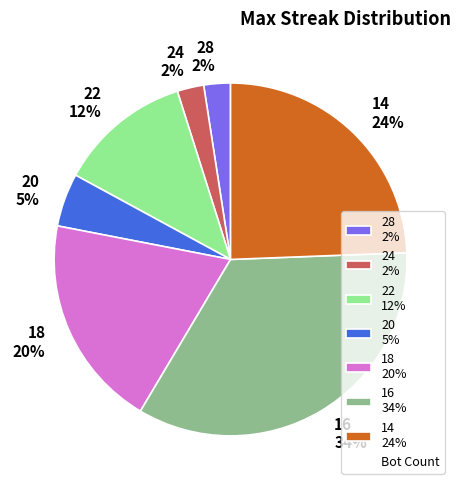

Do 20 5% and 24 2% together represent more than half of the pie?

No